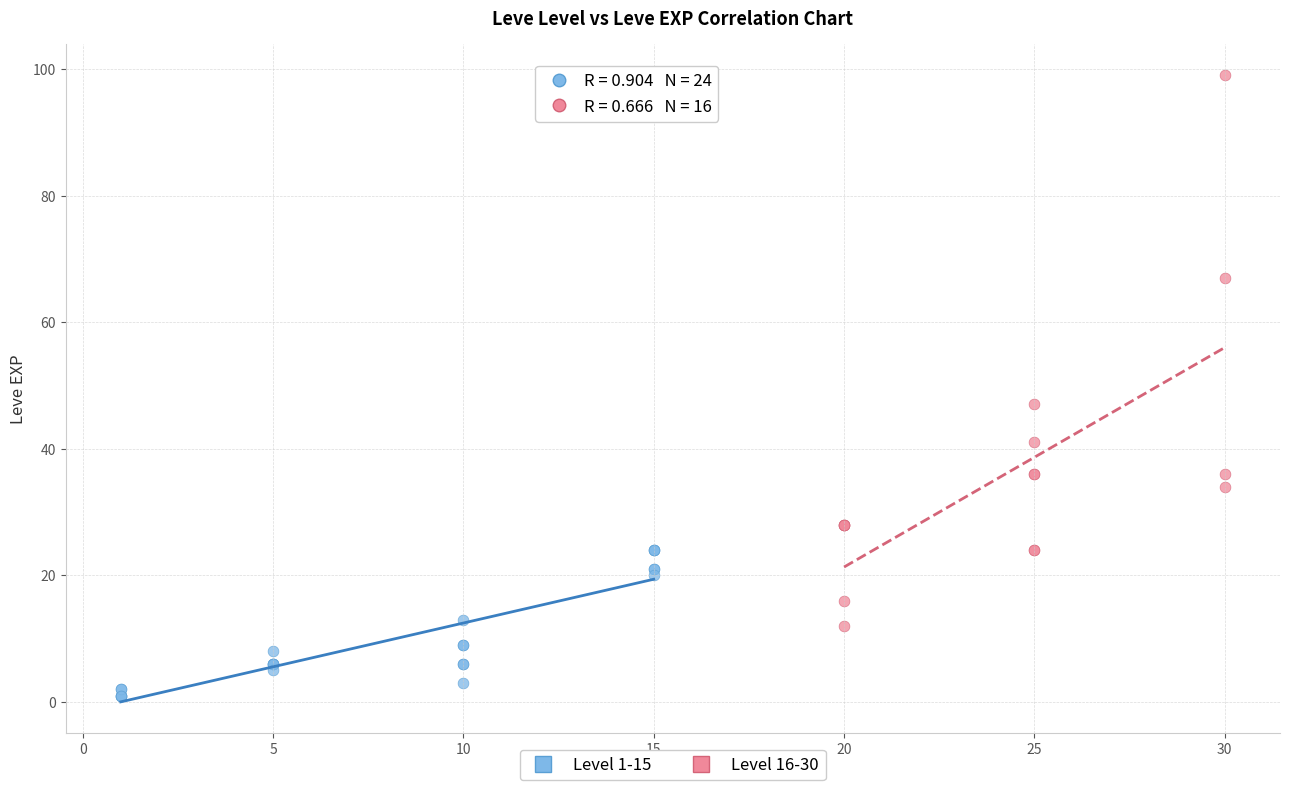

Which series has the largest Y range (max minus min)?

Level 16-30